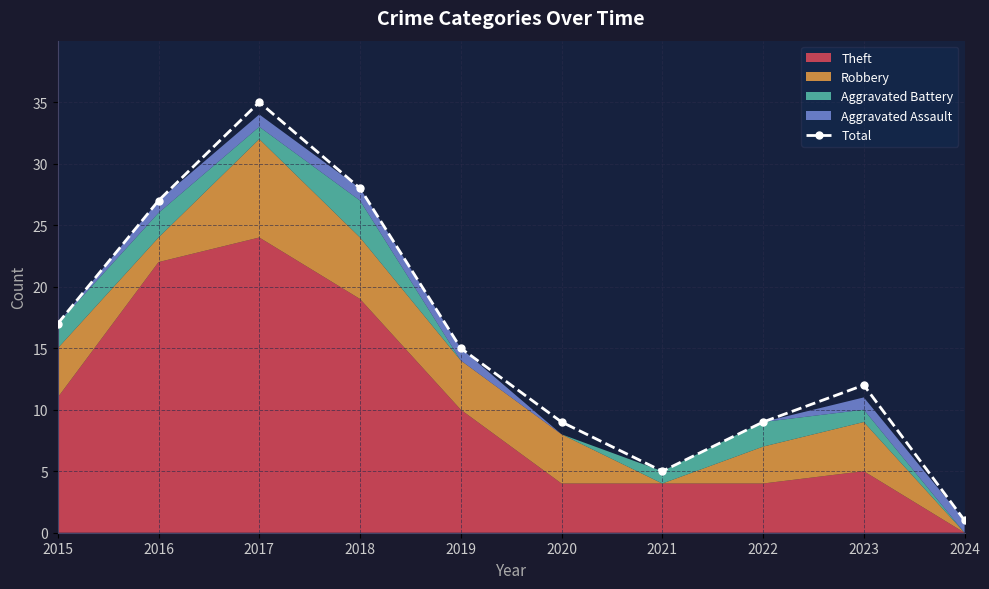

The value at 2023 is 4. True or false?

False